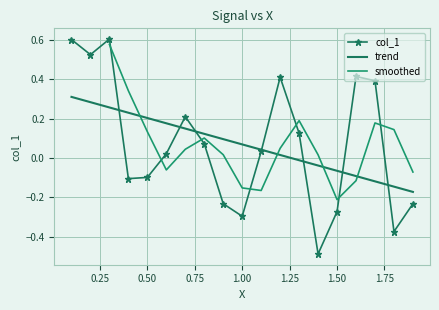

The col_1 series shows -0.1 at 0.50. True or false?

True